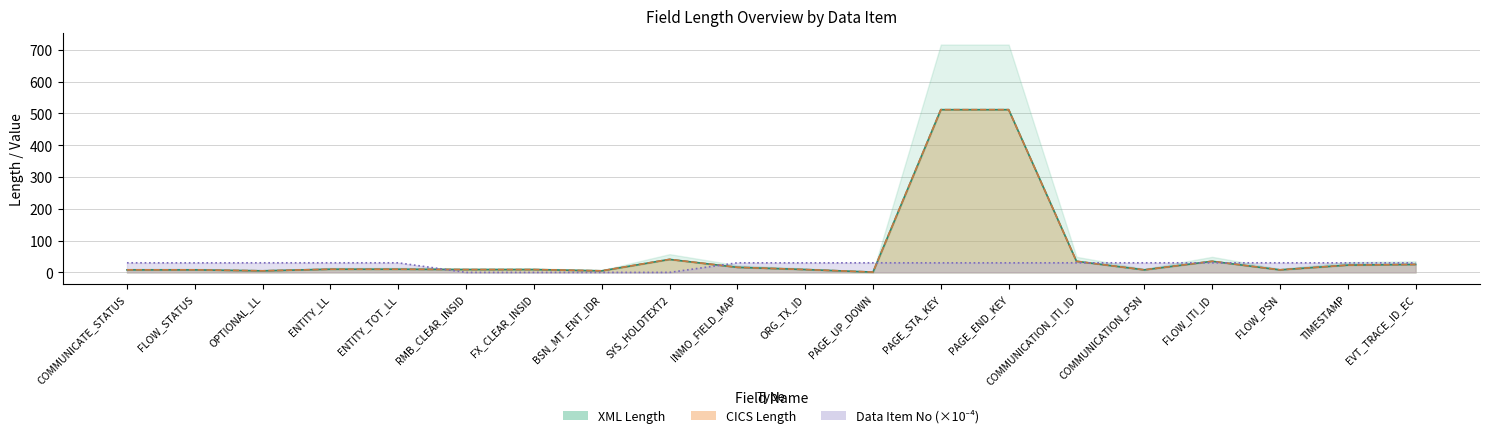

What is the difference between the CICS Length values at ORG_TX_ID and COMMUNICATE_STATUS?

1.0